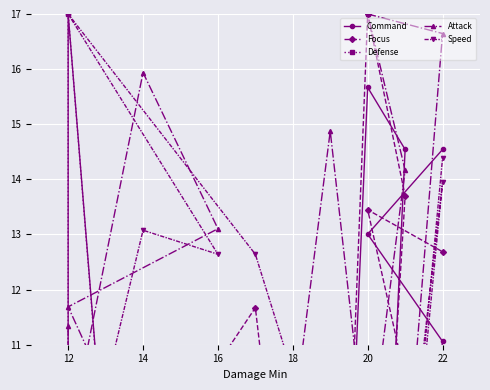

What are all the series names shown in the legend?

Command, Focus, Defense, Attack, Speed